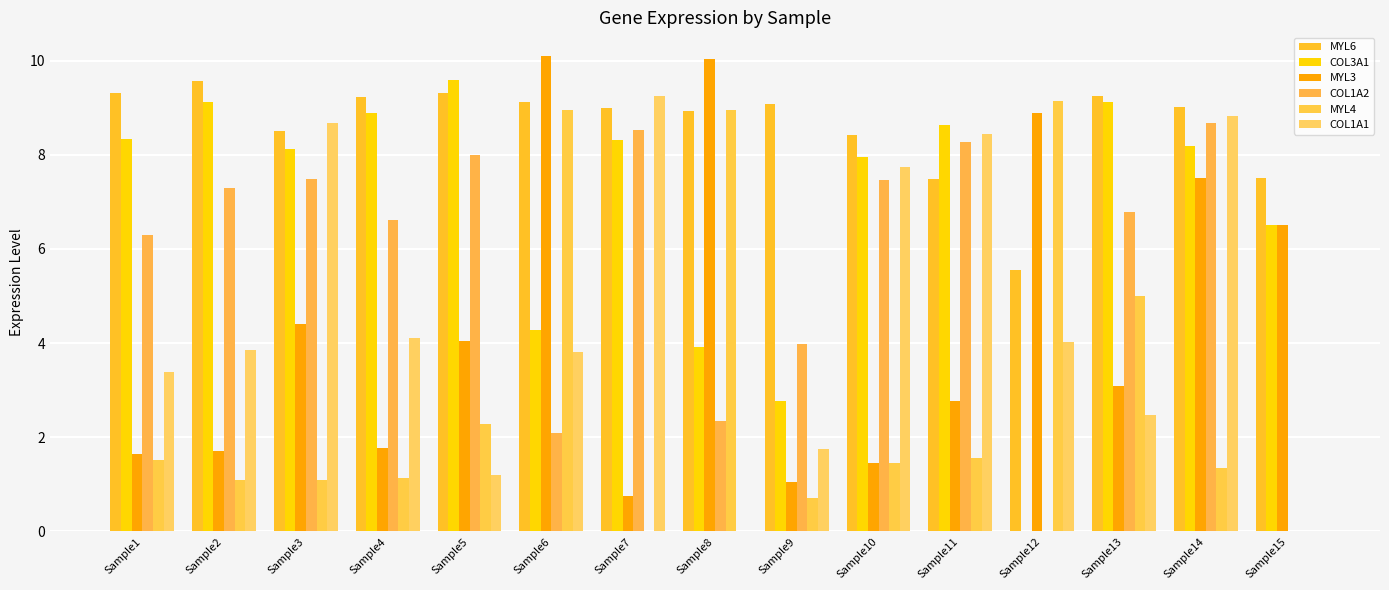

What is the difference between the second highest and second lowest values in the MYL6 series?

1.8